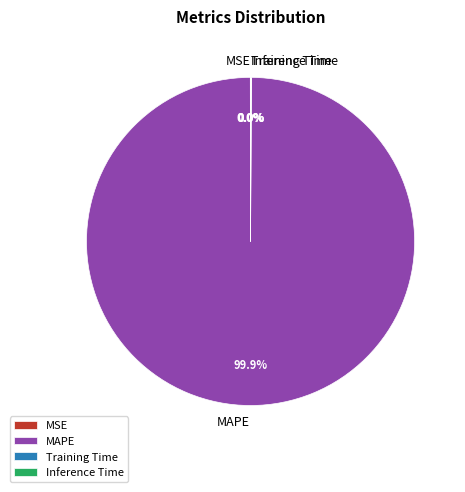

Does any single category account for the majority?

Yes